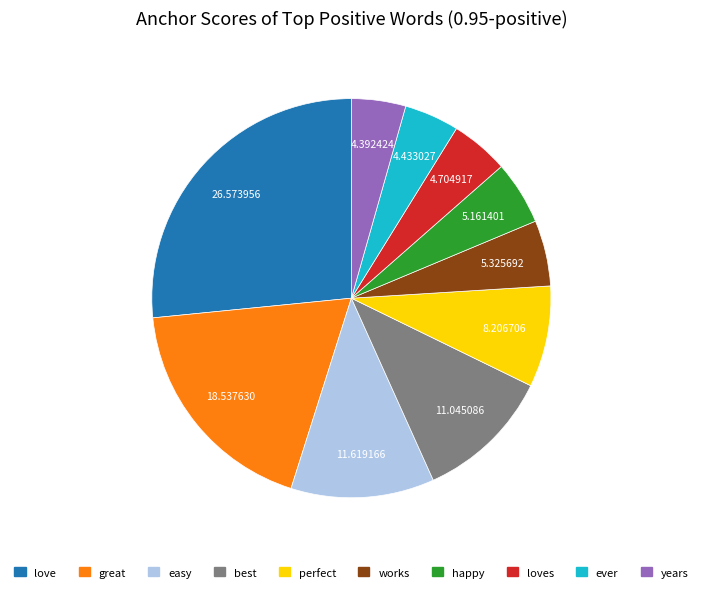

Which has a higher value, happy or great?

great